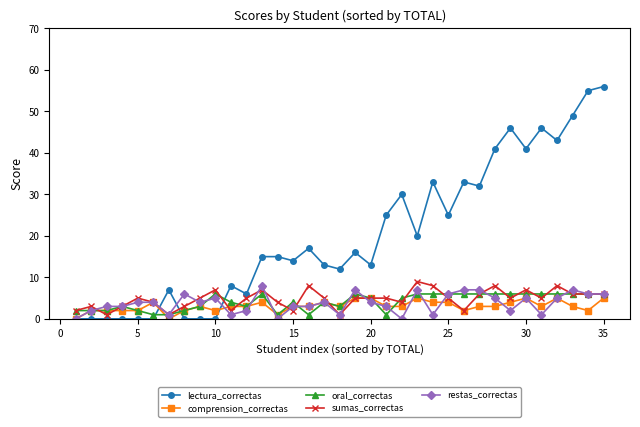

Which series has the widest spread of values?

lectura_correctas